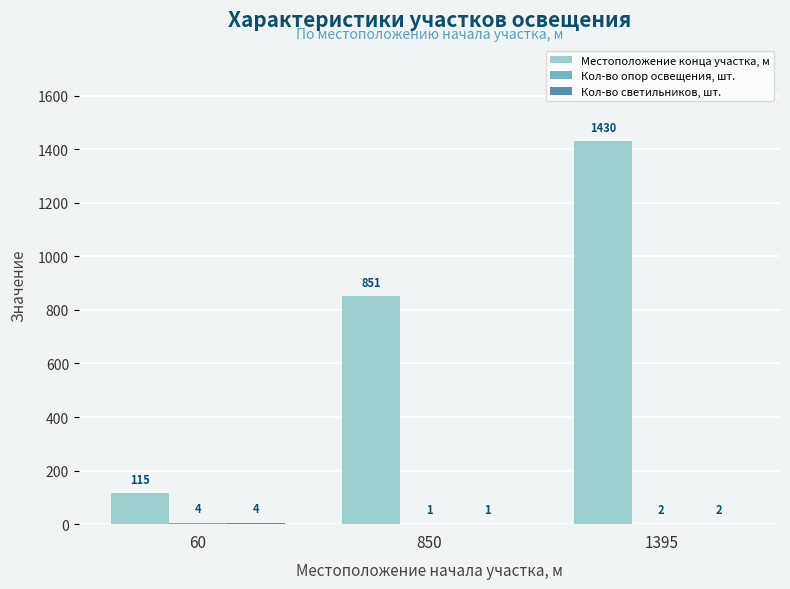

How many Местоположение конца участка, м values are between 115 and 1430?

3